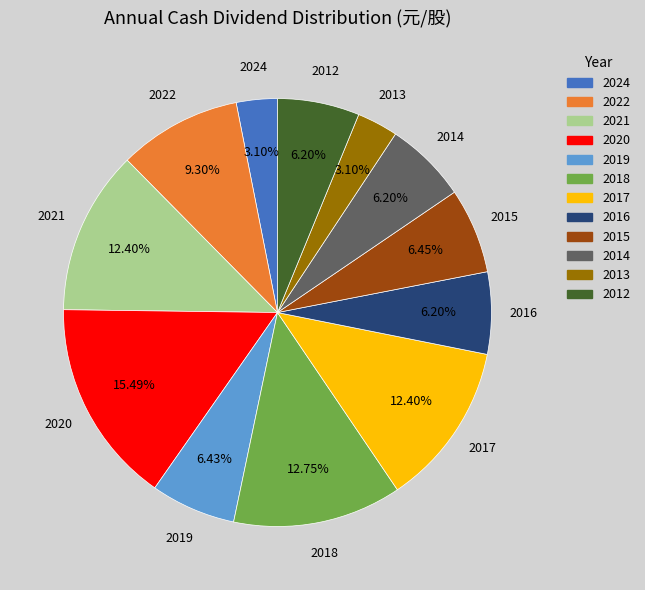

Which has a higher value, 2014 or 2018?

2018